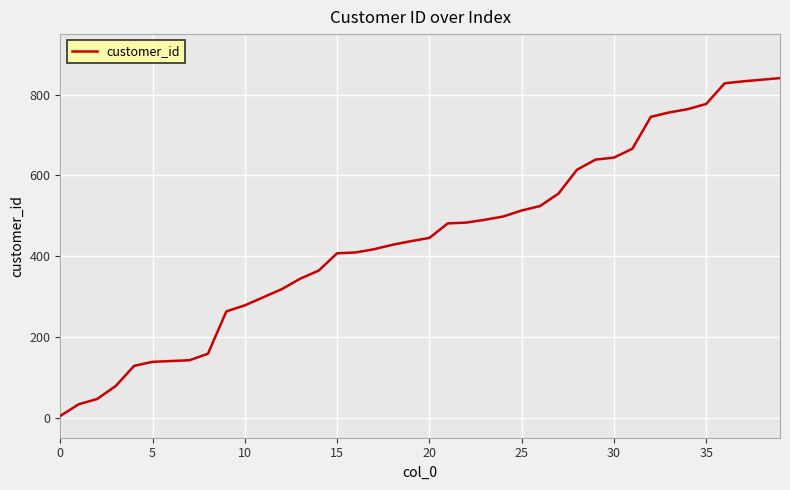

What is the difference between the maximum and minimum values?

837